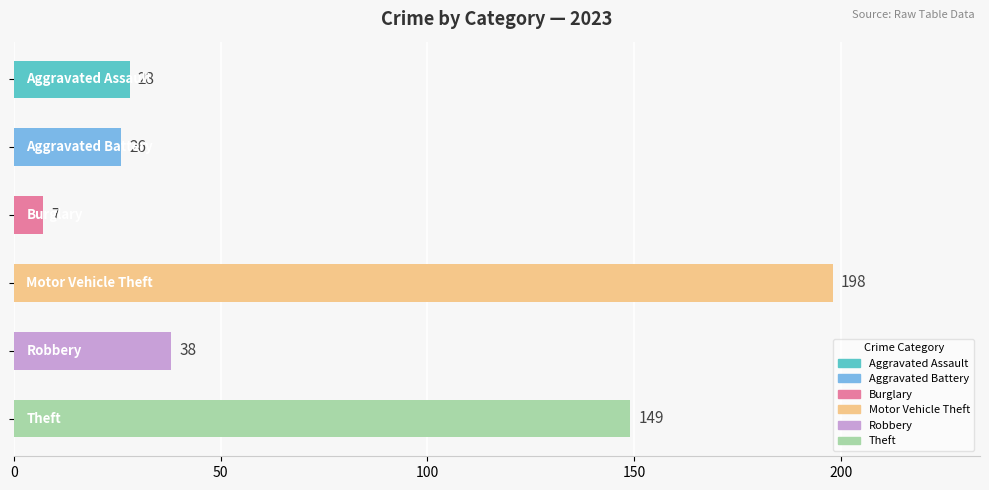

What is the sum of all values?

446